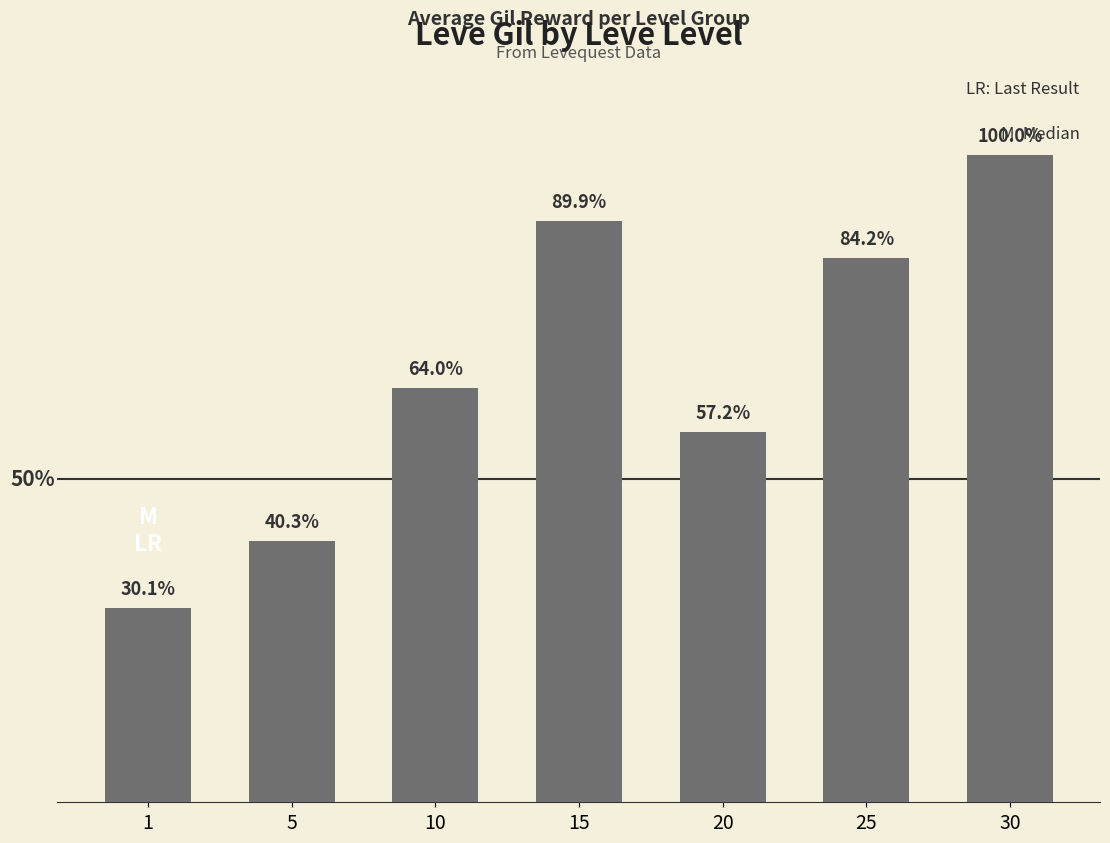

Are the bars horizontal?

No